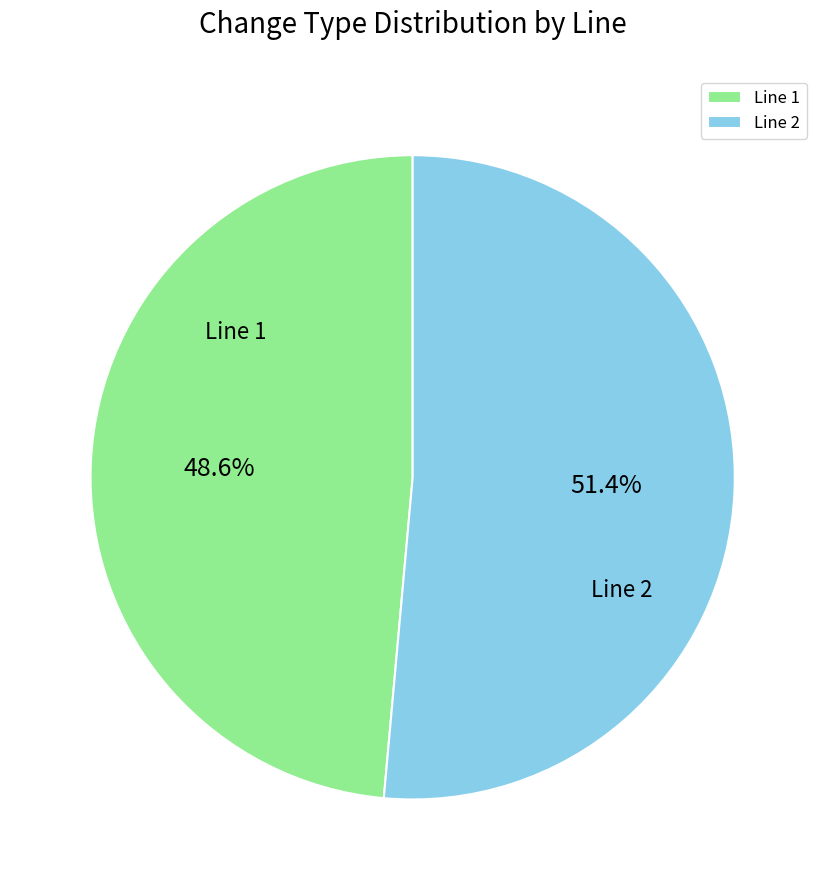

How many segments does this pie chart have?

2